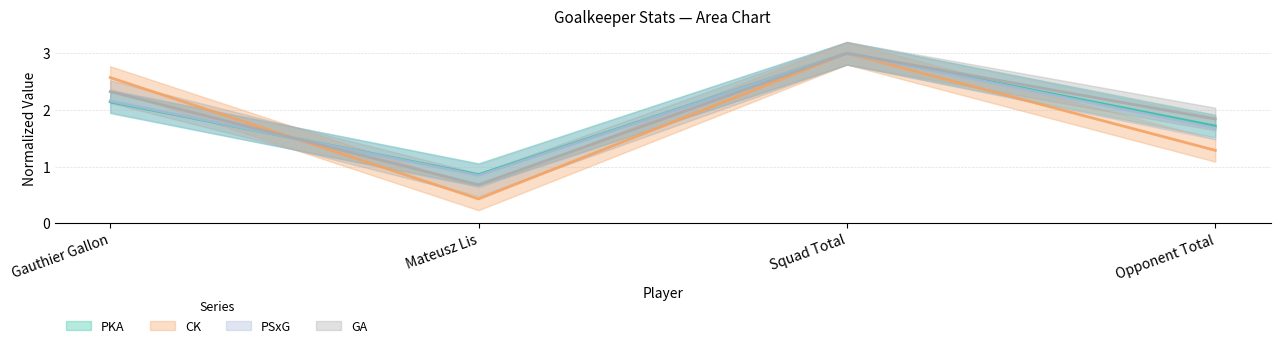

Which category has the highest value in the PSxG series?

Squad Total